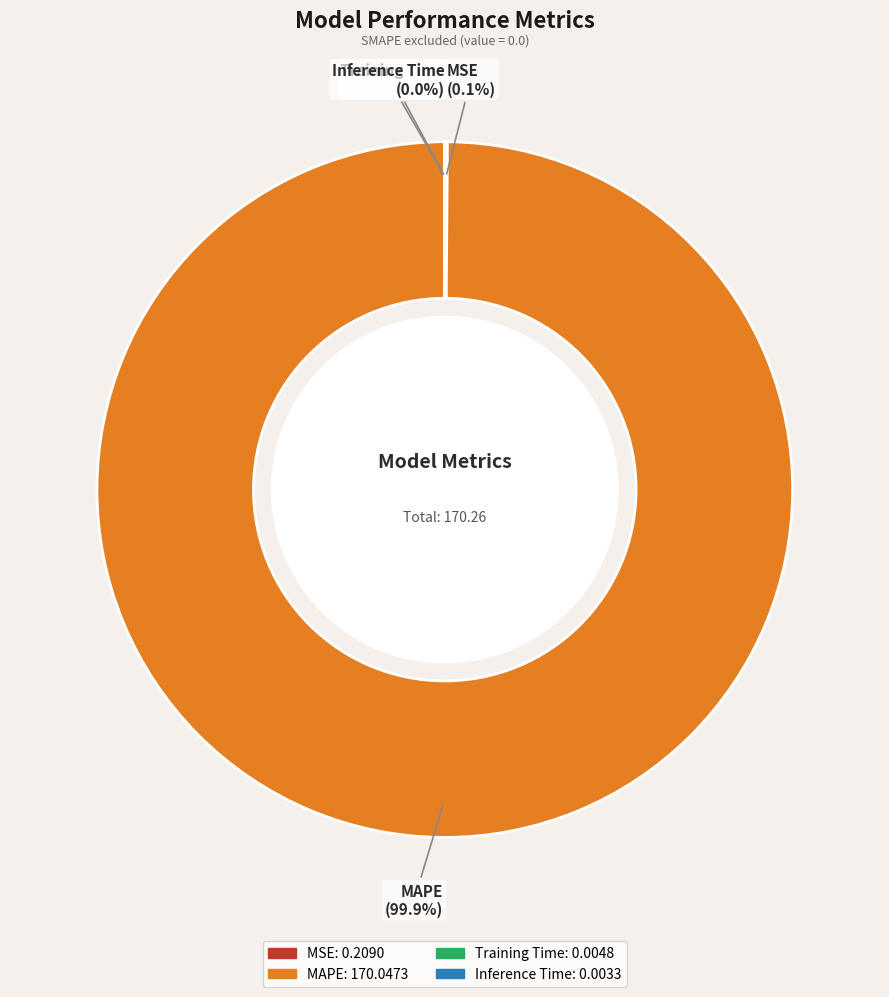

What is the majority slice?

MAPE